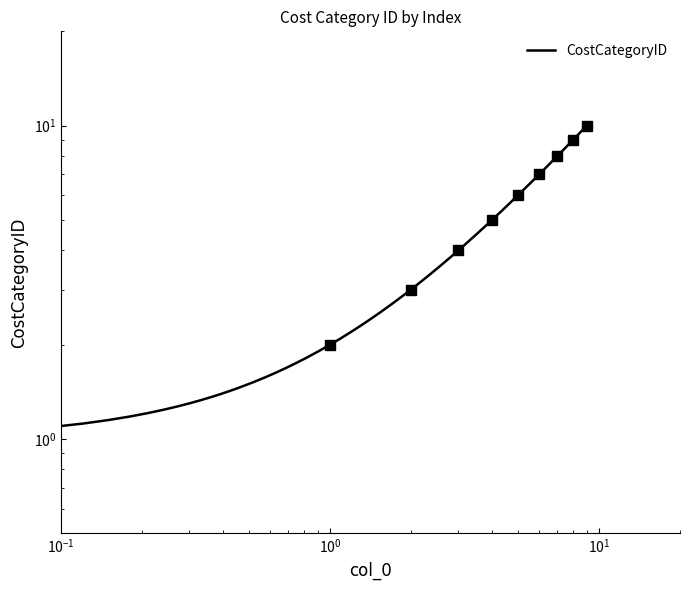

What is the change in value from 1 to 2?

+1